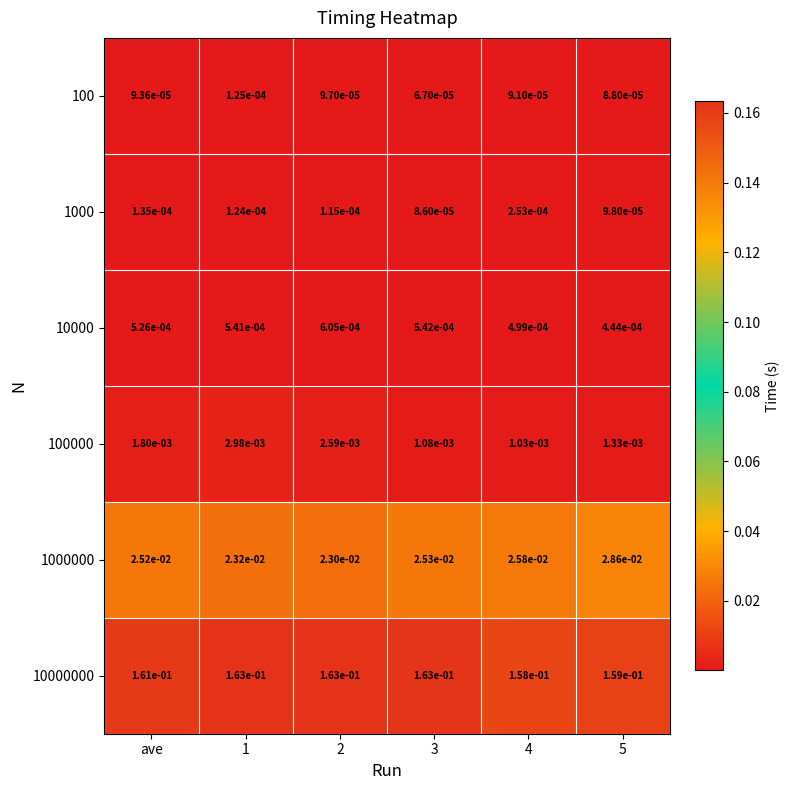

Is the value of 10000000 at ave greater than the value of 100 at 4?

Yes